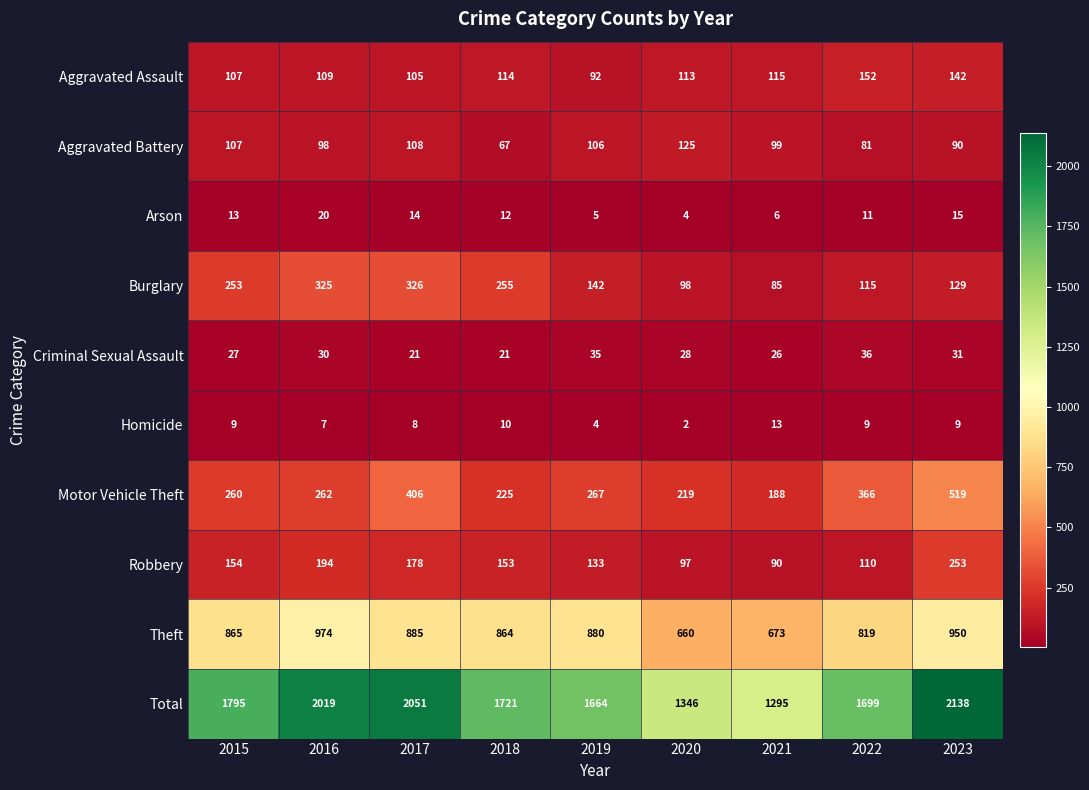

Which label corresponds to the smallest value in the chart?

2020